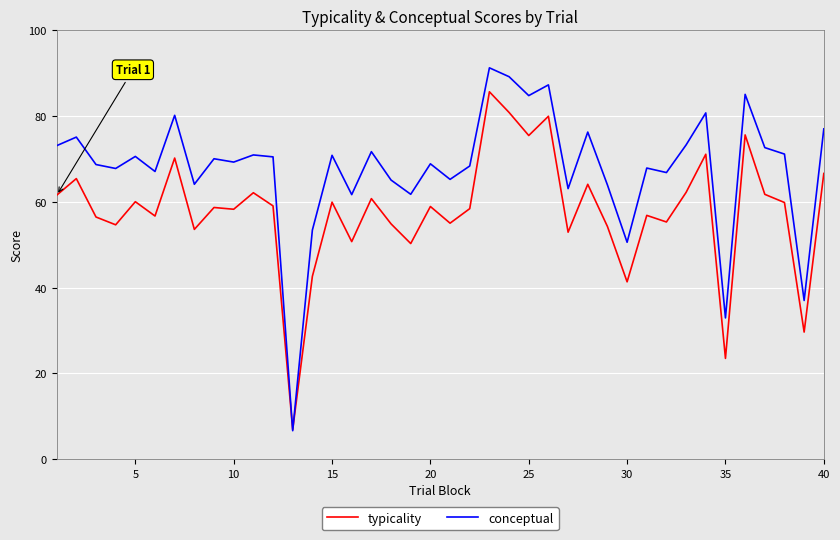

At how many categories does at least one series exceed 46?

37